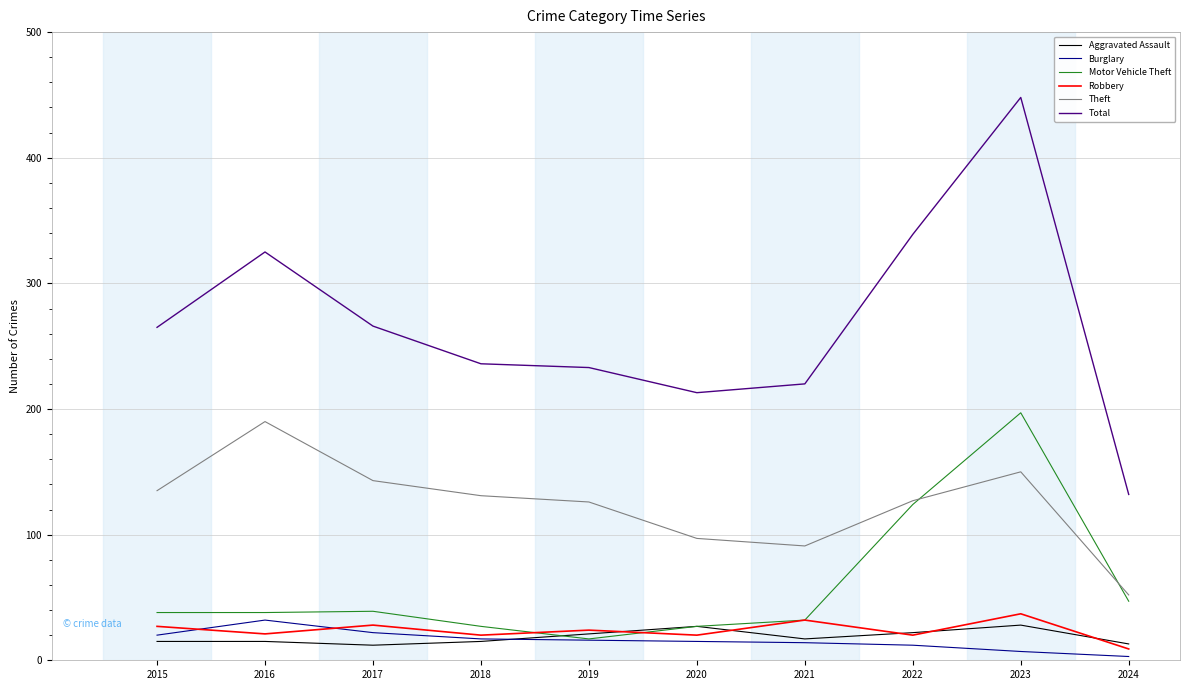

True or false: Theft has a value of 62 at 2021.

False